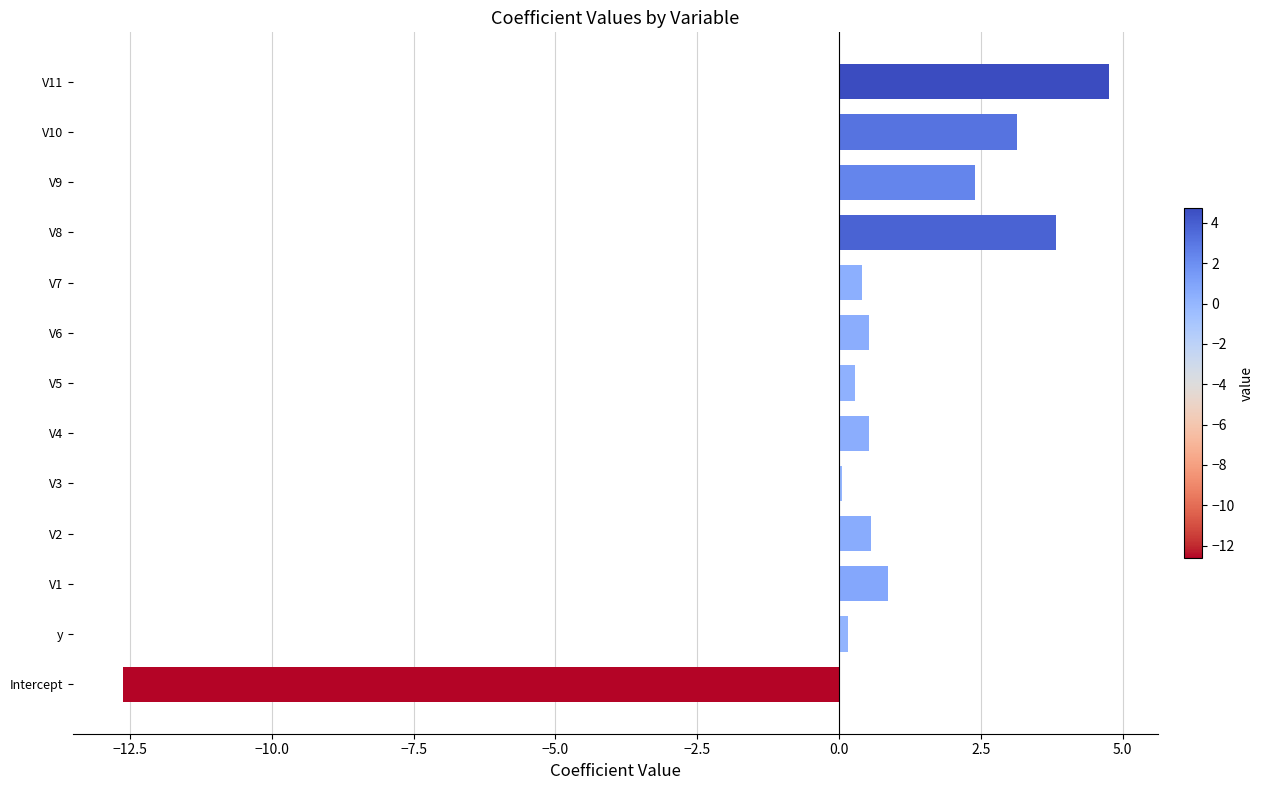

The value at V9 is 2.4. True or false?

True